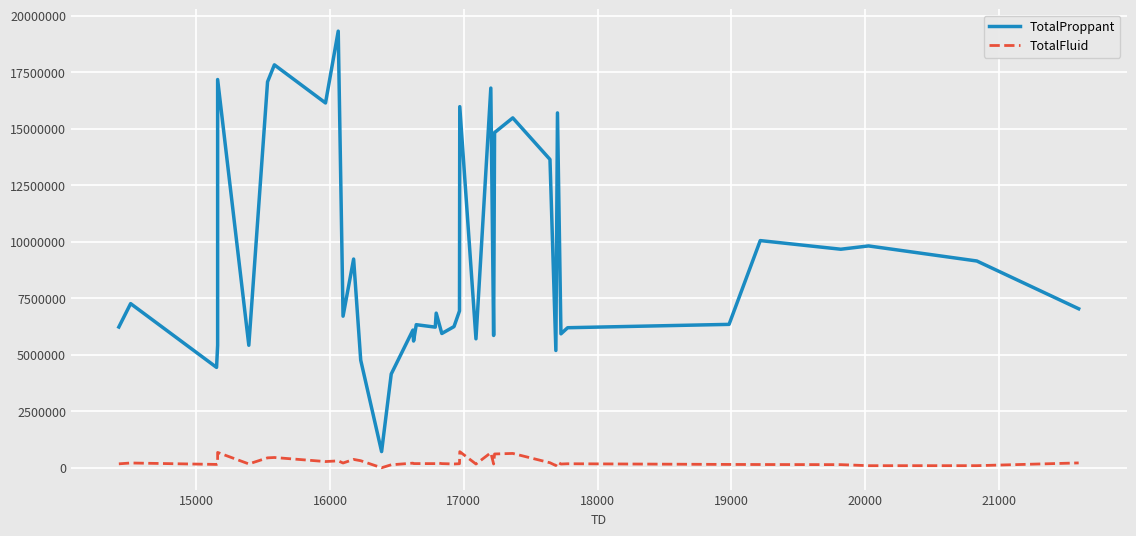

Reading left to right, what are all the values shown in this chart?

TotalProppant: 6226000	7260000	4438660	5415940	17172000	5419180	17072000	17822000	16136000	19312000	6704000	9232000	4760000	715000	4146960	6089760	5604470	6328110	6219960	6840000	5938730	6244020	6936100	15972000	5704000	16794000	5852000	14826000	15476000	13638000	5188000	15696000	5924000	6194000	6342560	10048000	9666000	9812000	9146000	7032000
TotalFluid: 173409	210602	147373	167105	677643	169612	437935	453622	274057	305436	209328	369248	311264	0	131739	203574	184862	184162	182961	218388	183470	167508	178531	711477	165174	665024	166387	609769	633416	221368	97355	251462	164851	177064	146952	143164	137678	91483	92228	214022